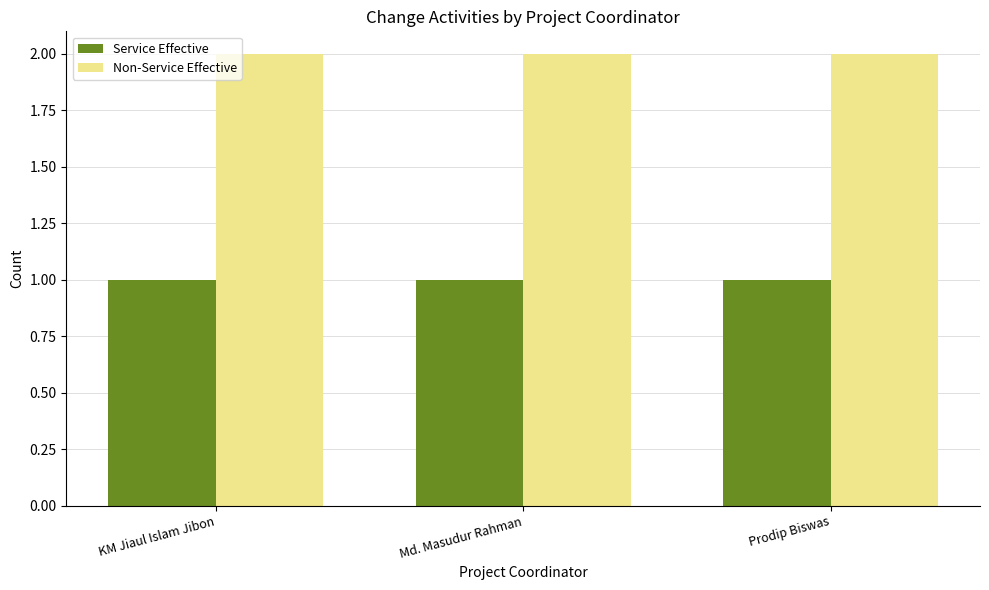

Rank the series by their maximum value, from highest to lowest.

Non-Service Effective, Service Effective